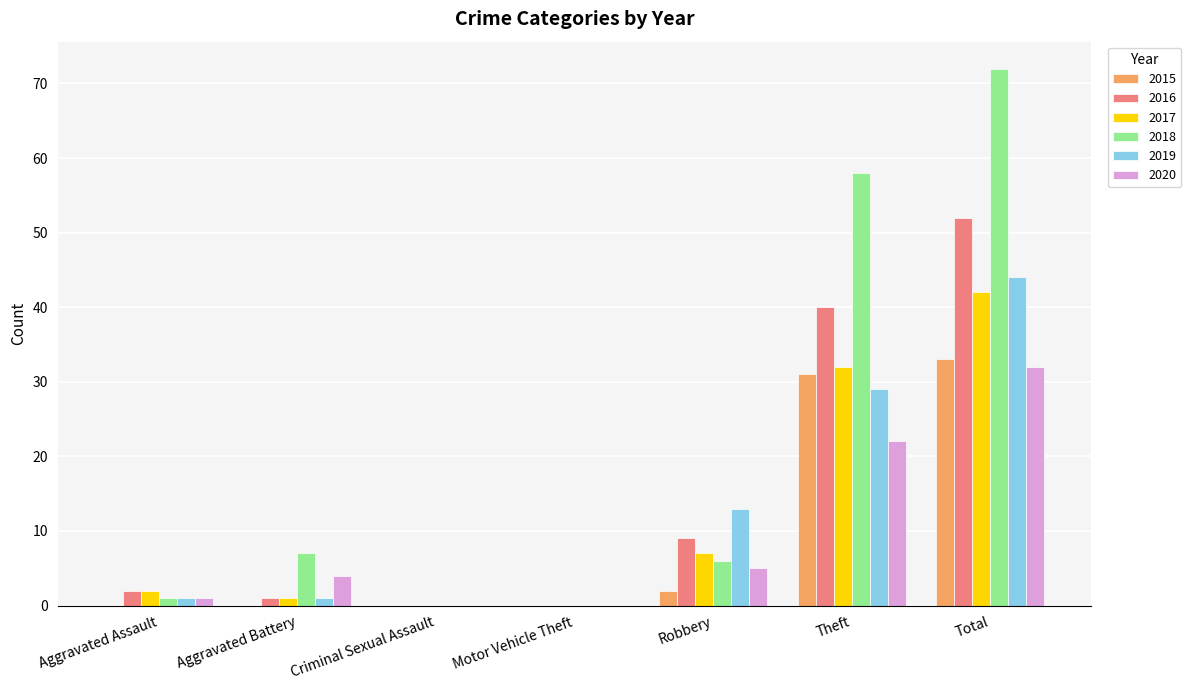

Reading left to right, transcribe all the data shown in this chart.

2015: Aggravated Assault=0	Aggravated Battery=0	Criminal Sexual Assault=0	Motor Vehicle Theft=0	Robbery=2	Theft=31	Total=33
2016: Aggravated Assault=2	Aggravated Battery=1	Criminal Sexual Assault=0	Motor Vehicle Theft=0	Robbery=9	Theft=40	Total=52
2017: Aggravated Assault=2	Aggravated Battery=1	Criminal Sexual Assault=0	Motor Vehicle Theft=0	Robbery=7	Theft=32	Total=42
2018: Aggravated Assault=1	Aggravated Battery=7	Criminal Sexual Assault=0	Motor Vehicle Theft=0	Robbery=6	Theft=58	Total=72
2019: Aggravated Assault=1	Aggravated Battery=1	Criminal Sexual Assault=0	Motor Vehicle Theft=0	Robbery=13	Theft=29	Total=44
2020: Aggravated Assault=1	Aggravated Battery=4	Criminal Sexual Assault=0	Motor Vehicle Theft=0	Robbery=5	Theft=22	Total=32